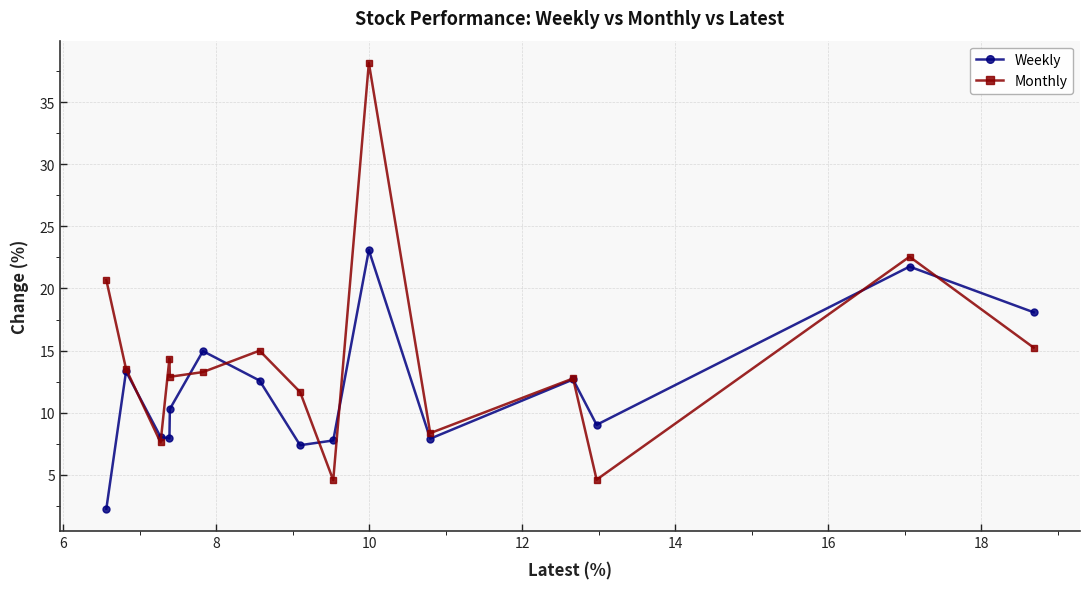

Rank the series by their maximum value, from highest to lowest.

Monthly, Weekly